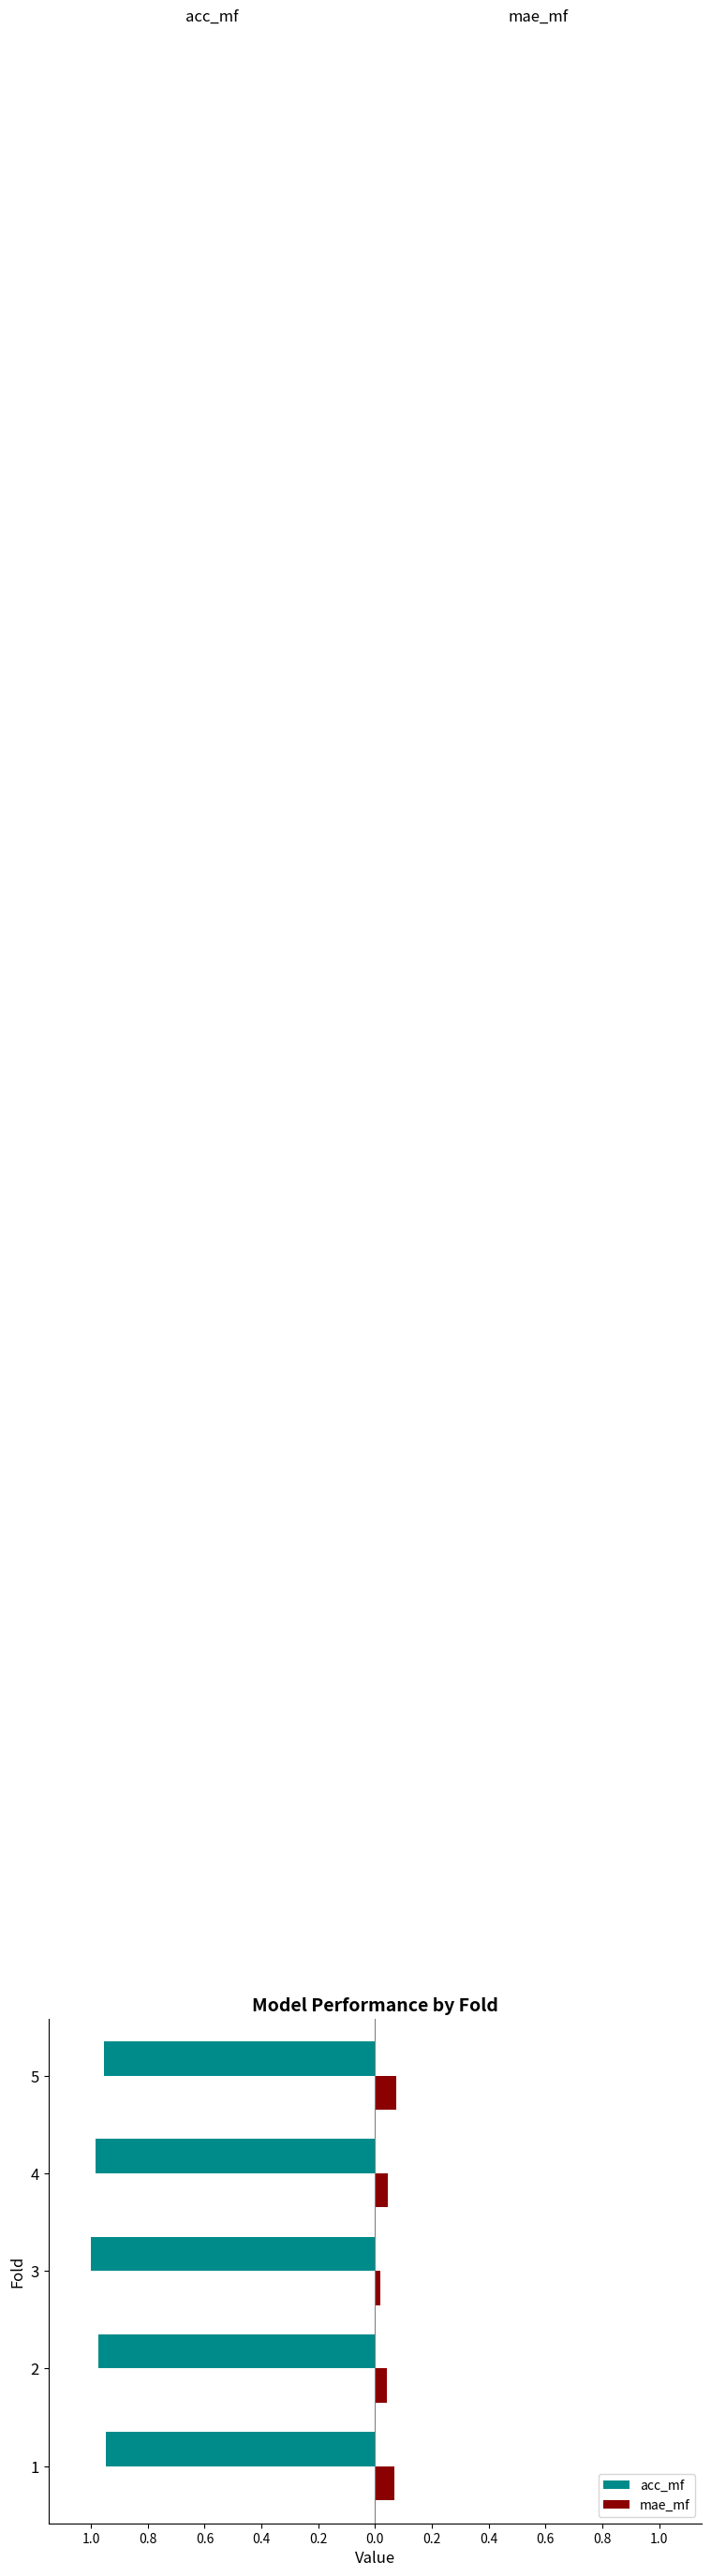

Reading right to left, what are all the values shown in this chart?

acc_mf: -1.0	-1.0	-1.0	-1.0	-0.9
mae_mf: 0.1	0.0	0.0	0.0	0.1